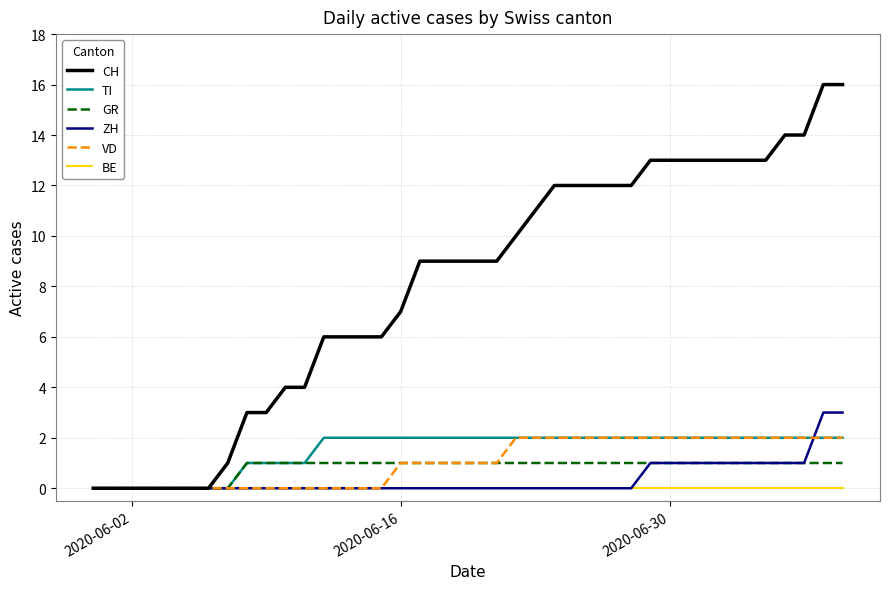

Which series has the largest total across all categories?

CH